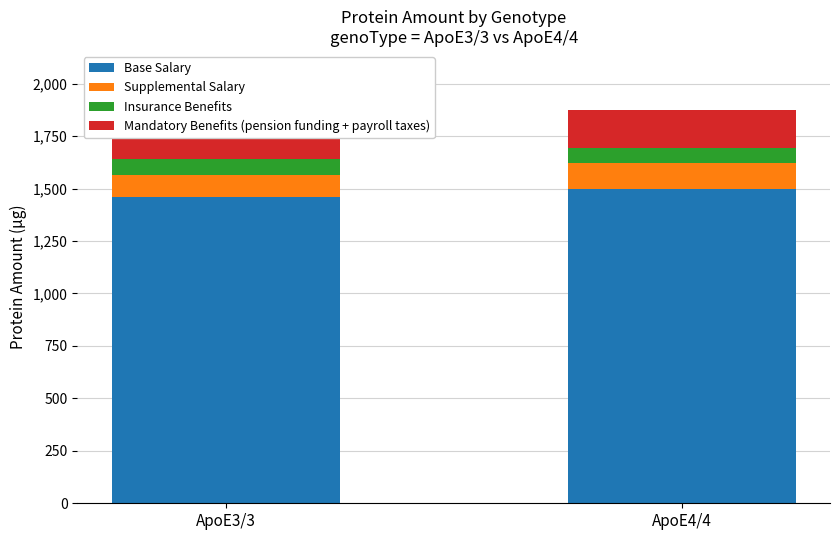

What position from the left is ApoE3/3?

1